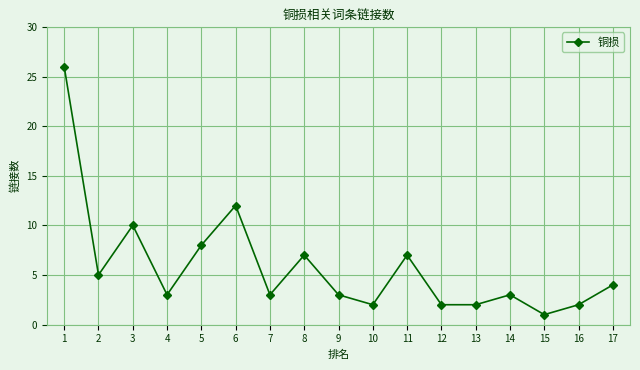

Where is the first local minimum?

2